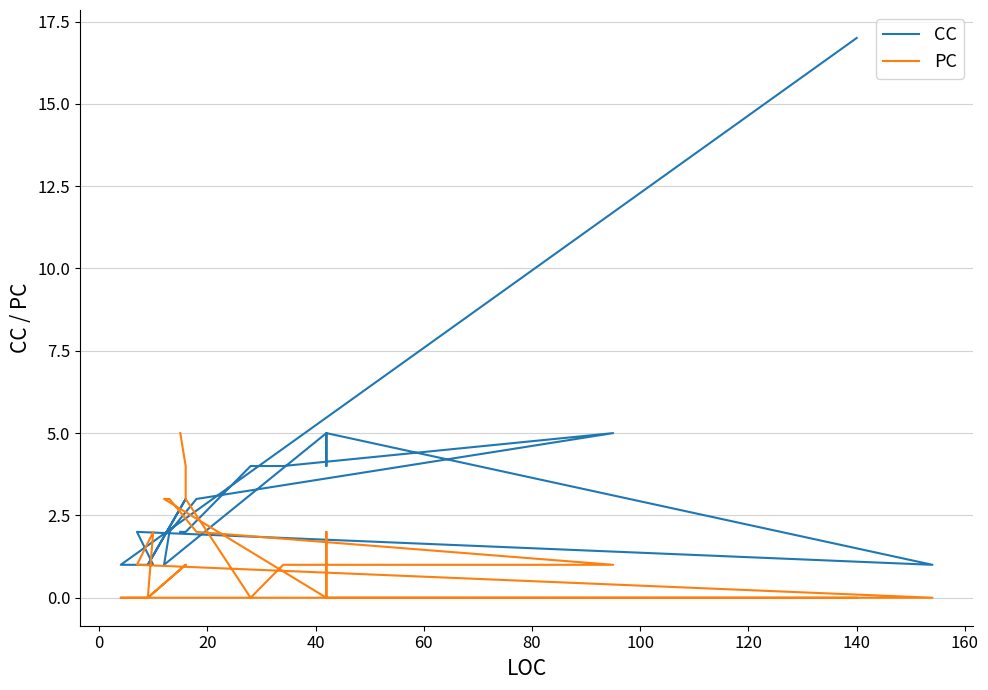

Which series has the largest total across all categories?

CC